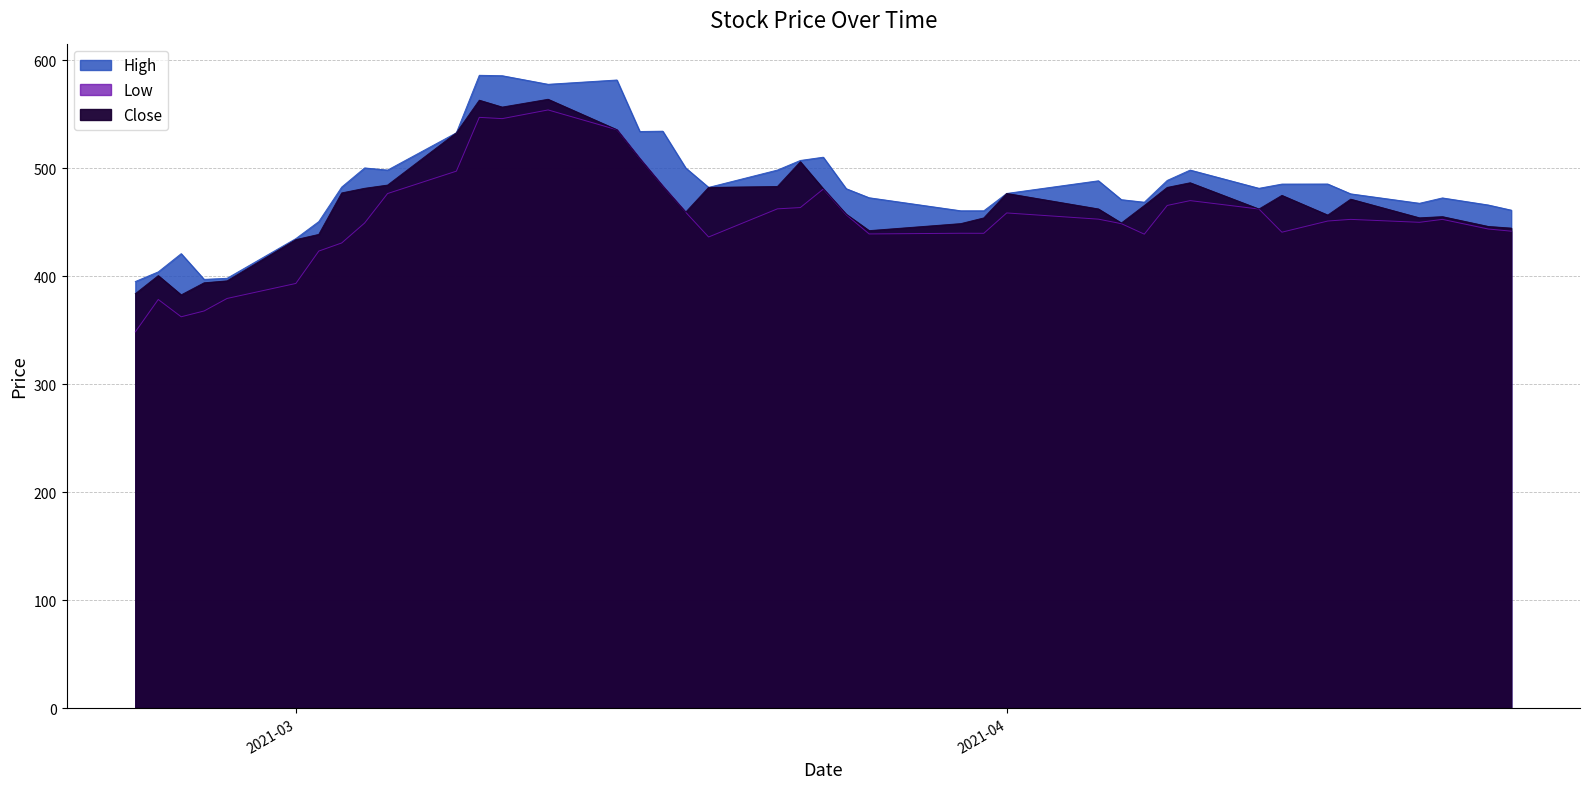

At which category does High reach its first local peak?

2021-02-24